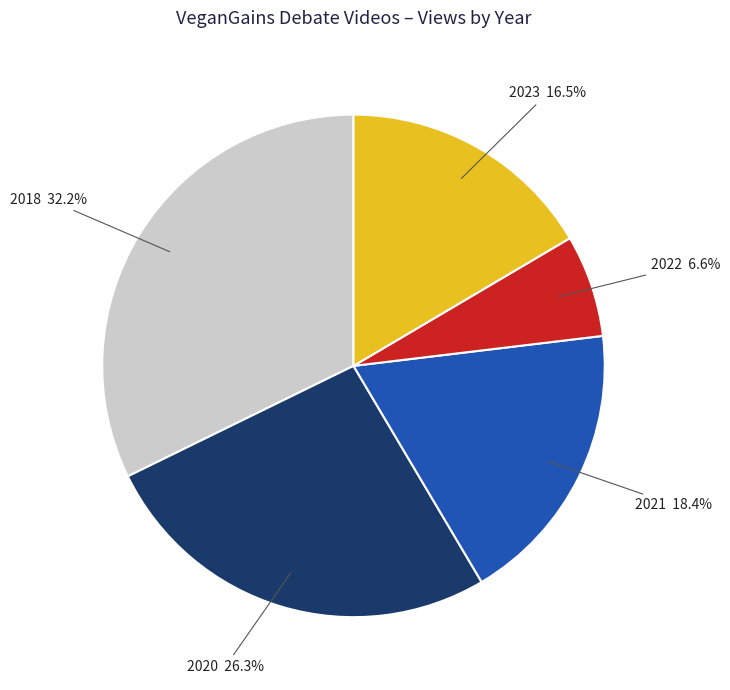

Is 2023 the majority of the pie?

No